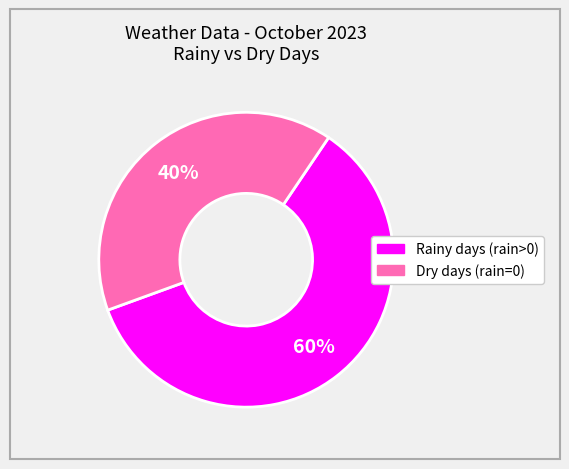

To the nearest percent, what is the difference between the largest and smallest slice percentages?

20%